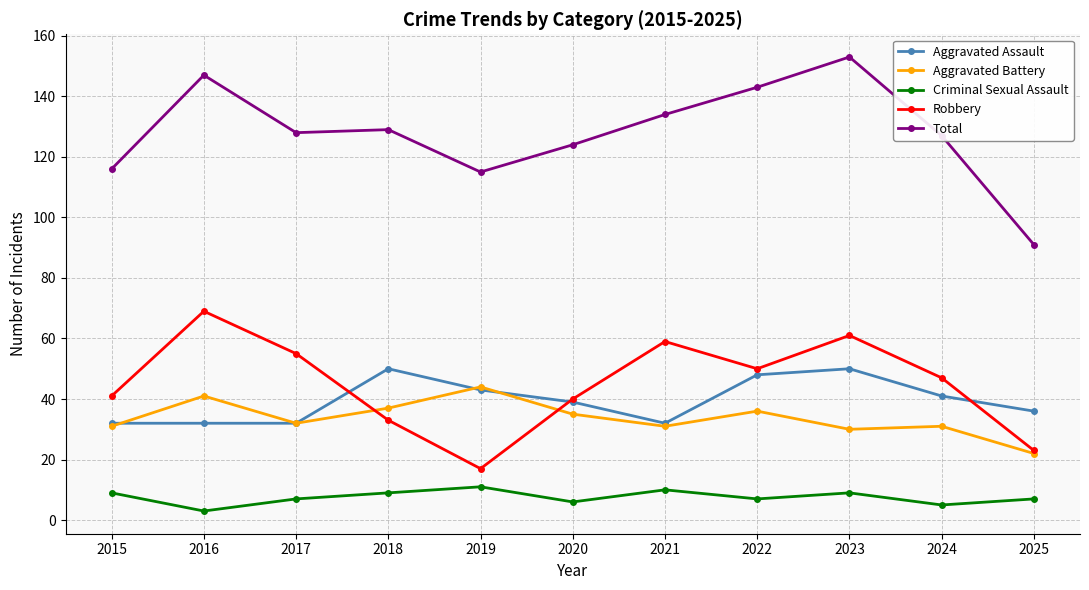

Which label corresponds to the largest value in the chart?

2023